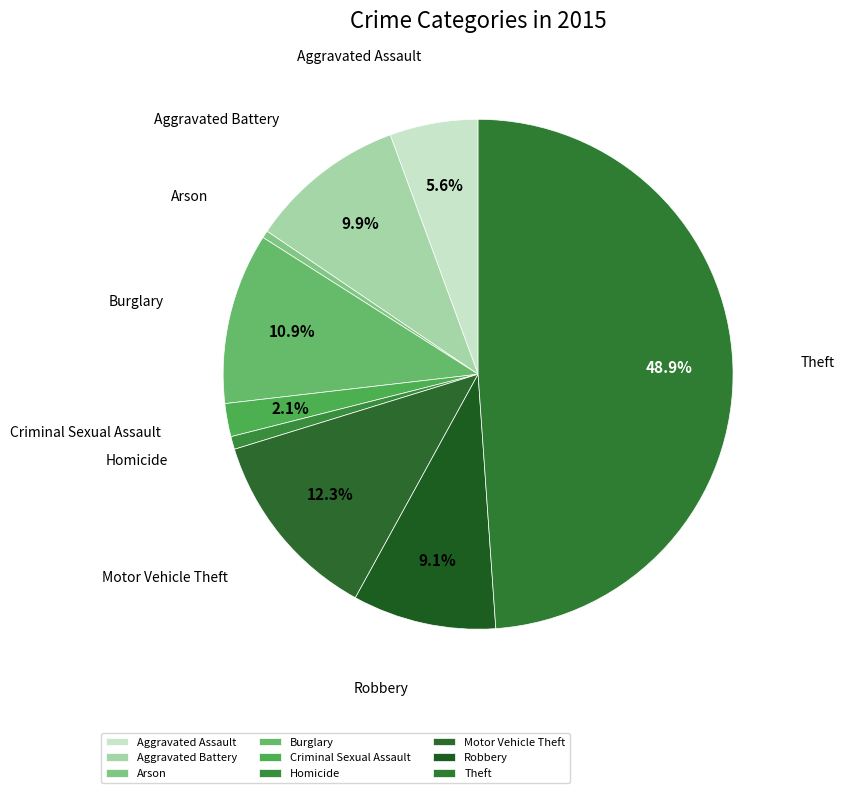

What percentage is the Aggravated Assault slice, to the nearest percent?

6%